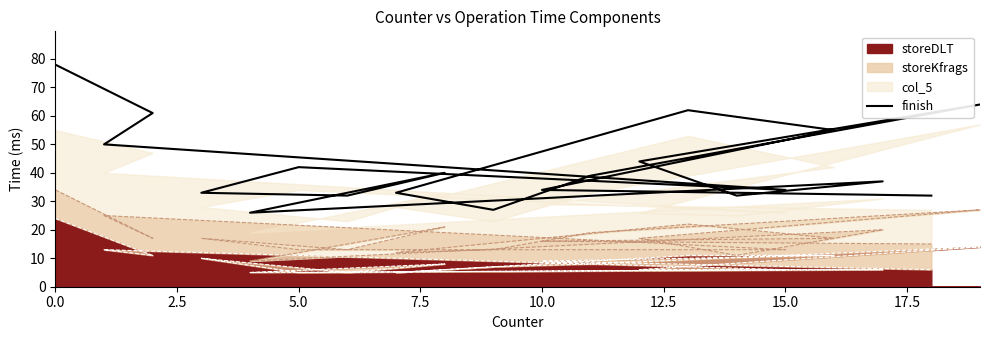

Reading left to right, extract all data points from this chart.

78	61	50	34	42	33	32	40	26	37	32	44	64	39	27	33	62	55	34	32